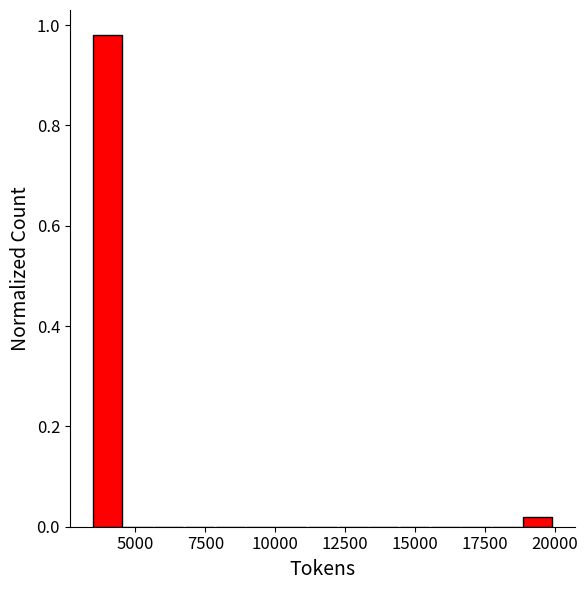

Around what value on the x-axis is the tallest bar? Give the approximate position of its centre, as read against the axis.

4000